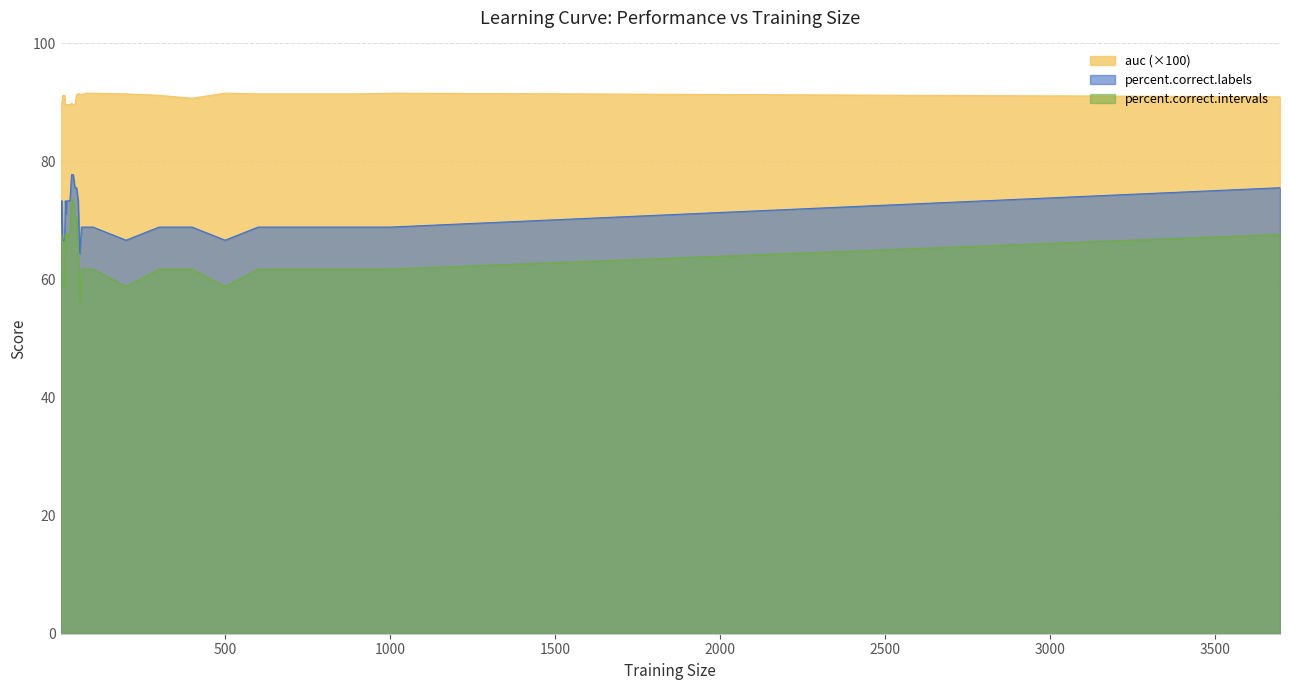

True or false: percent.correct.labels and percent.correct.intervals intersect in this chart.

False